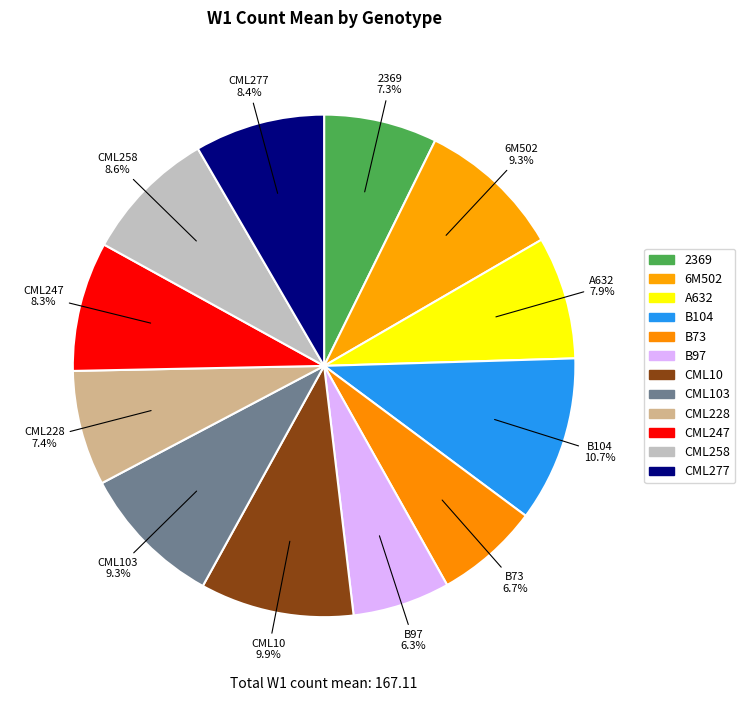

Which category has the smallest portion of the pie?

B97